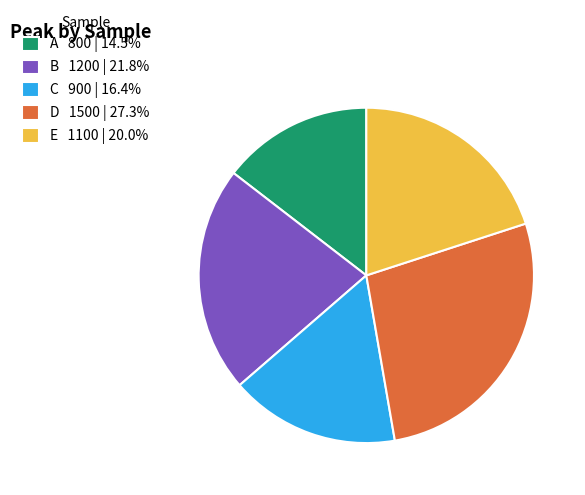

The C slice represents 2% of the pie. True or false?

False